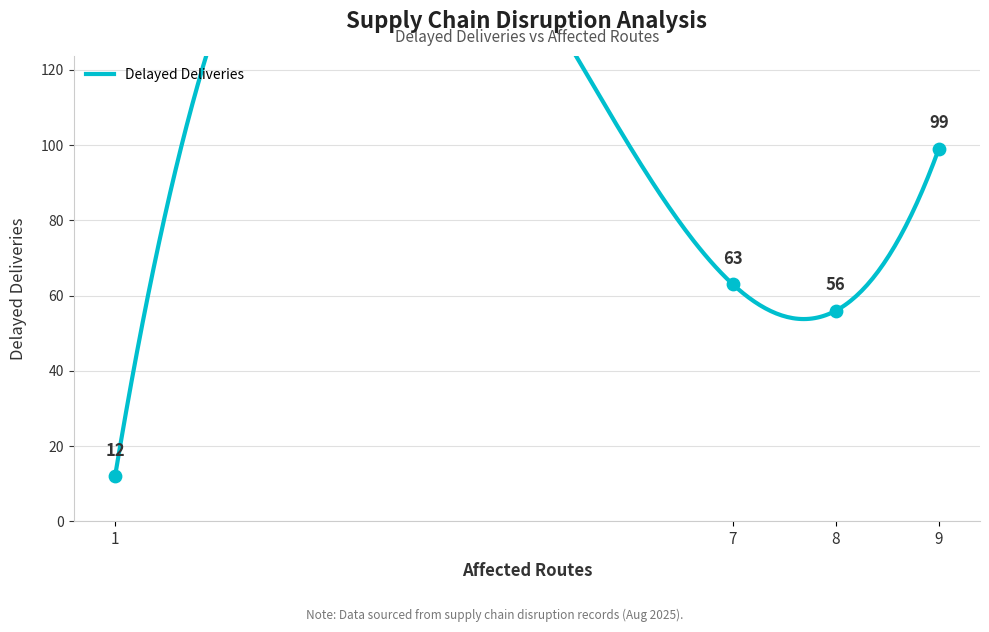

What is the ratio of the value at 9 to the value at 8?

1.8